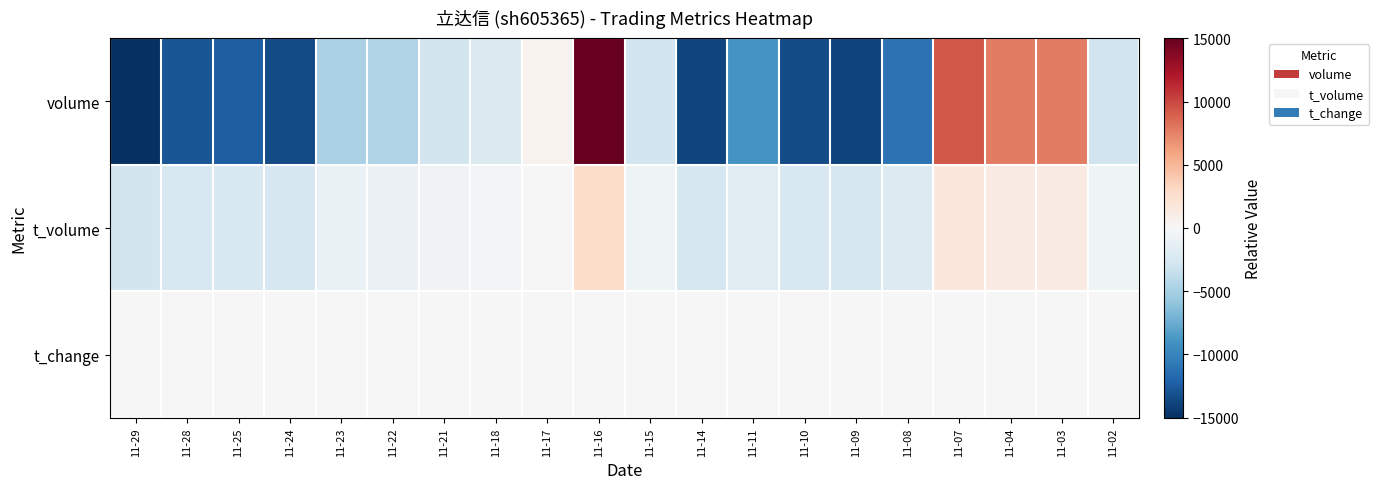

Which has a higher value, 11-24 or 11-25?

11-25